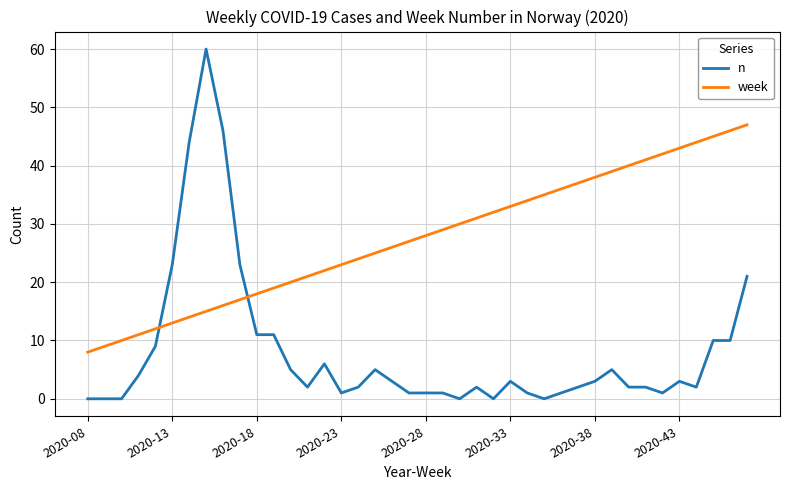

What is the difference between the second highest and second lowest values in the n series?

46